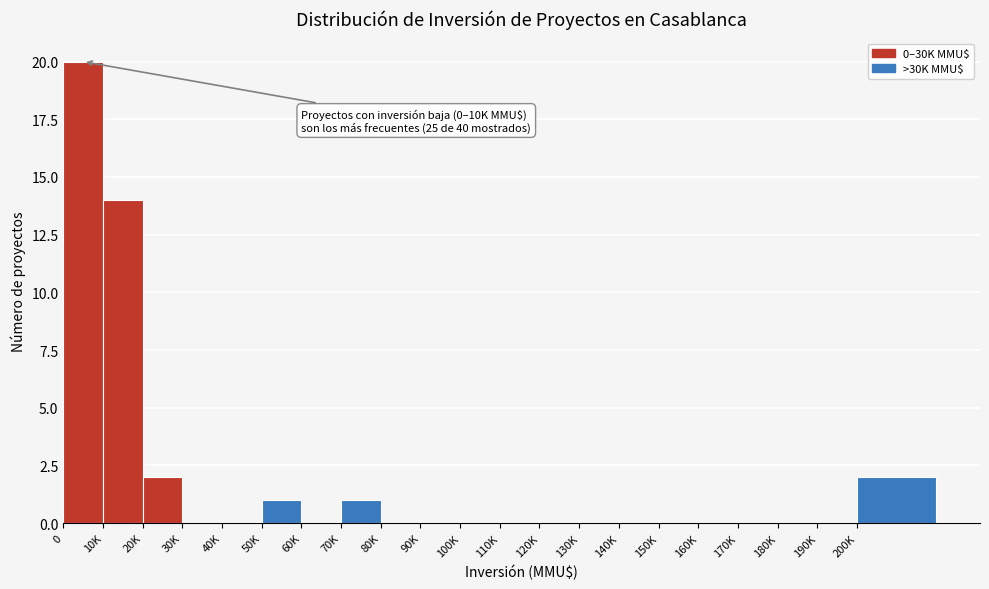

Reading right to left, extract all data points from this chart.

200K=2	190K=0	180K=0	170K=0	160K=0	150K=0	140K=0	130K=0	120K=0	110K=0	100K=0	90K=0	80K=0	70K=1	60K=0	50K=1	40K=0	30K=0	20K=2	10K=14	0=20